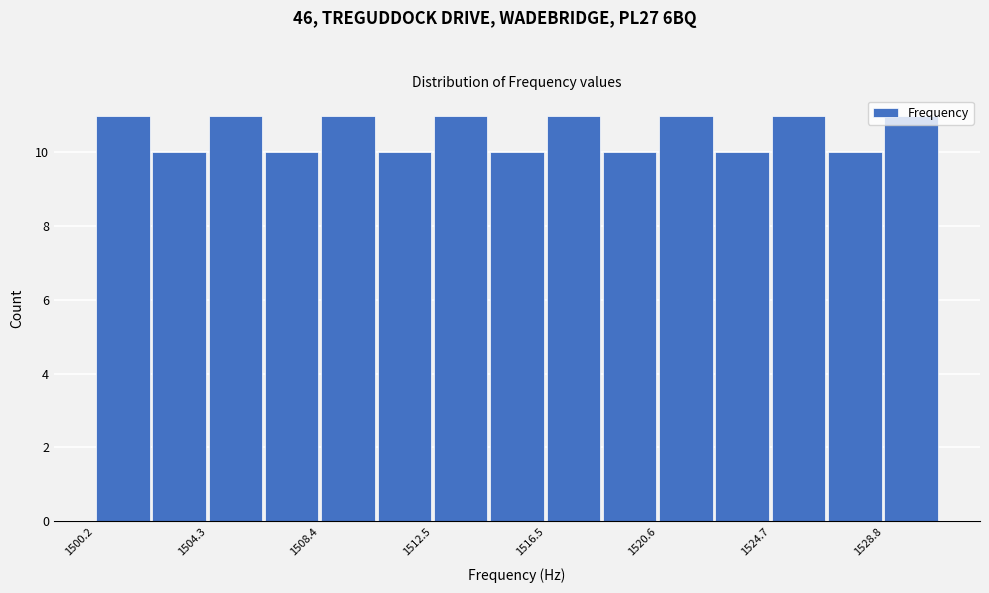

Reading left to right, list every bar in this chart as the range it spans on the x-axis followed by its height. Neither the bar edges nor the heights are printed on the chart, so give them approximately, as read against the axes.

1500.0 to 1502.0: 11
1502.0 to 1504.5: 10
1504.5 to 1506.5: 11
1506.5 to 1508.5: 10
1508.5 to 1510.5: 11
1510.5 to 1512.5: 10
1512.5 to 1514.5: 11
1514.5 to 1516.5: 10
1516.5 to 1518.5: 11
1518.5 to 1520.5: 10
1520.5 to 1522.5: 11
1522.5 to 1524.5: 10
1524.5 to 1527.0: 11
1527.0 to 1529.0: 10
1529.0 to 1531.0: 11